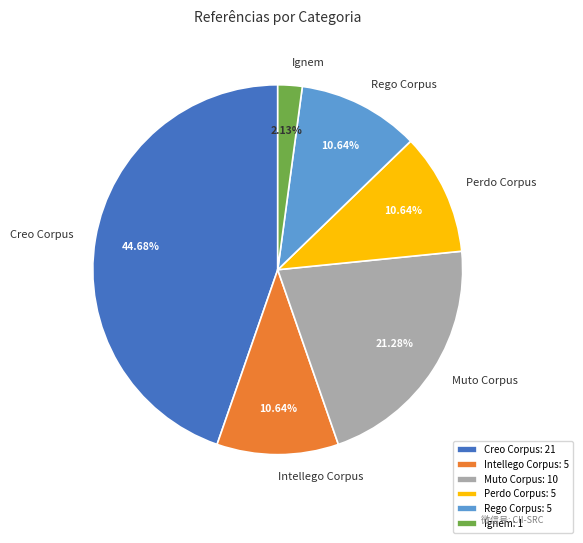

To the nearest percent, what portion does Rego Corpus represent?

11%